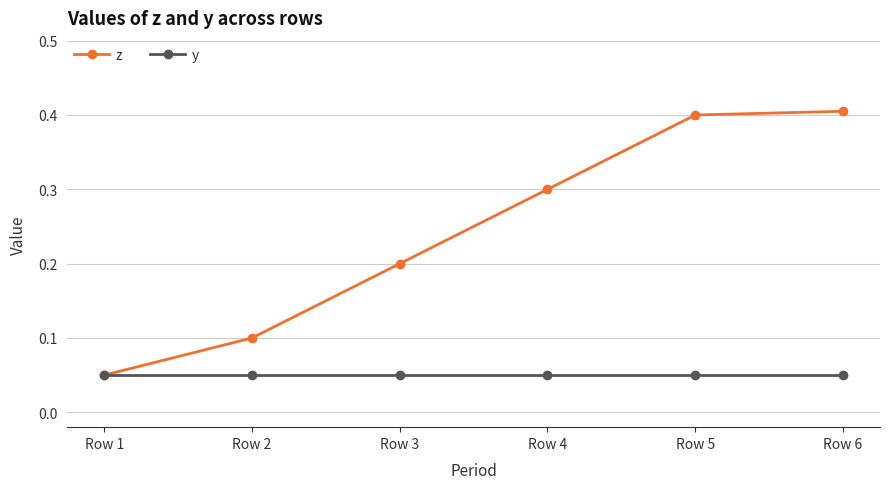

What is the difference between the maximum and minimum values in the z series?

0.4